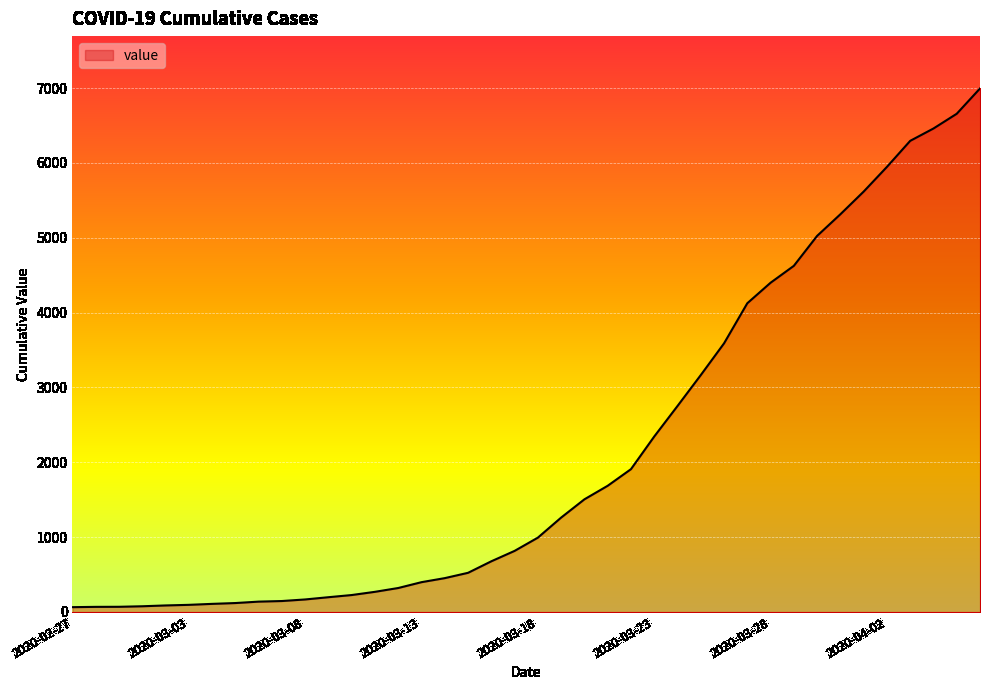

What is the smallest value displayed?

64